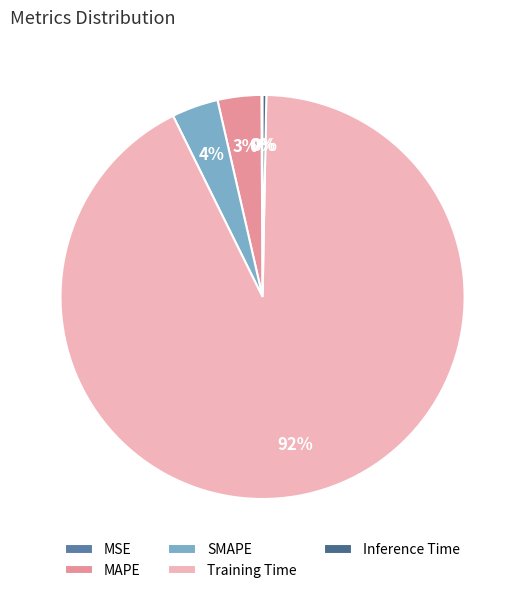

What is the change in value from MAPE to Inference Time?

-0.1